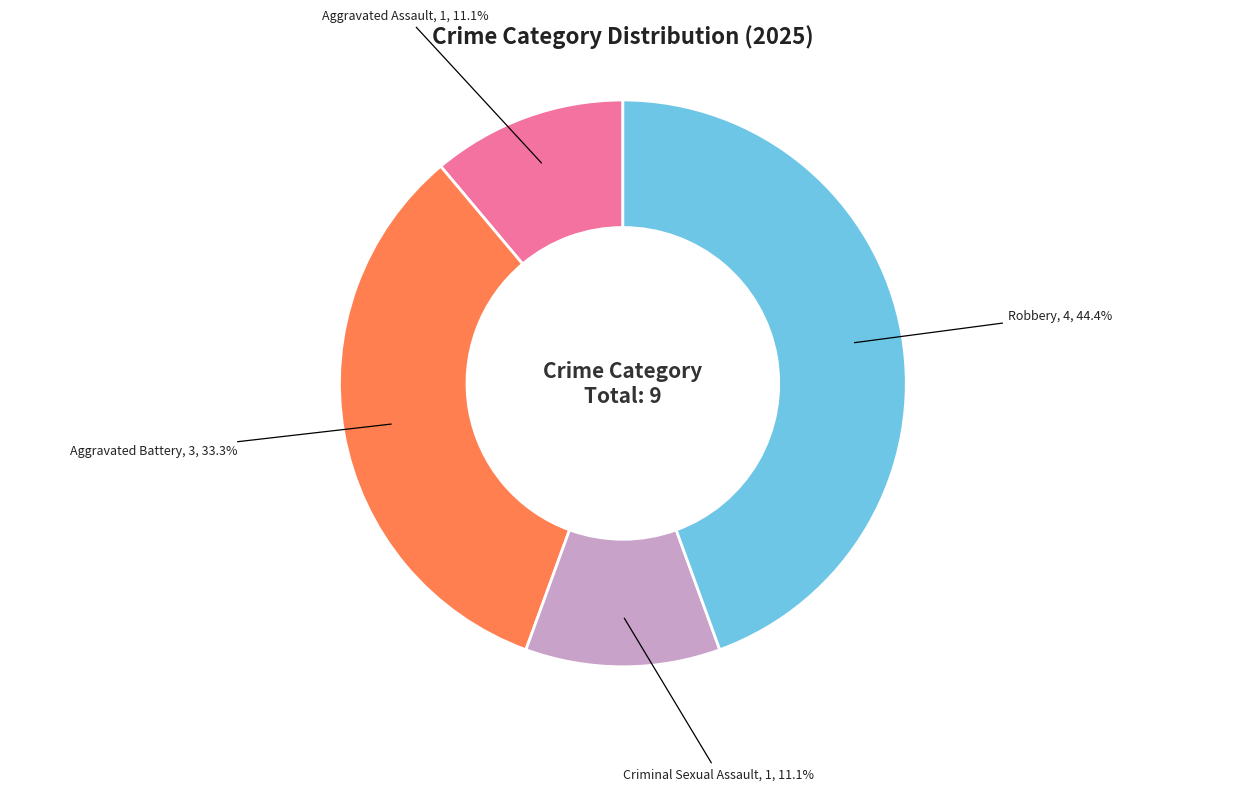

Combined, do Aggravated Assault and Robbery account for over 50%?

Yes